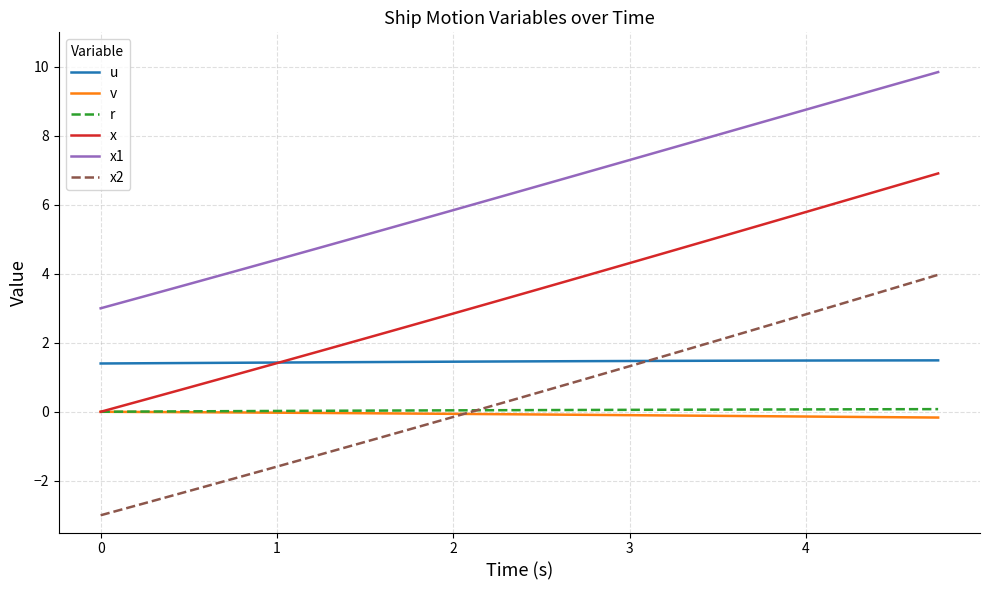

How many intersections are there between x2 and u?

1